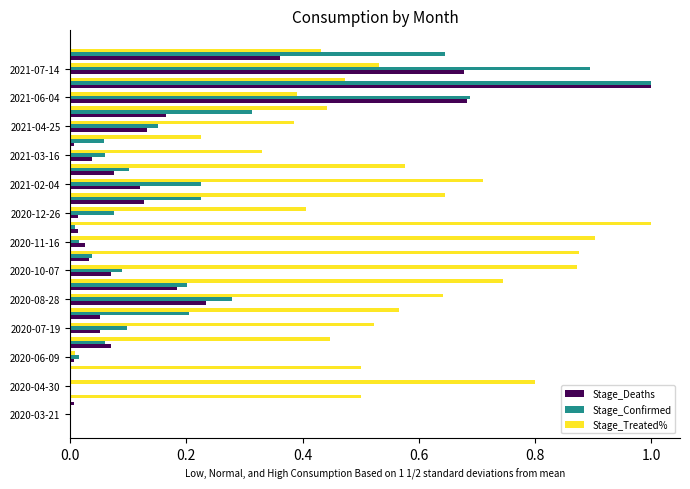

What is the maximum value shown in the chart?

1.0